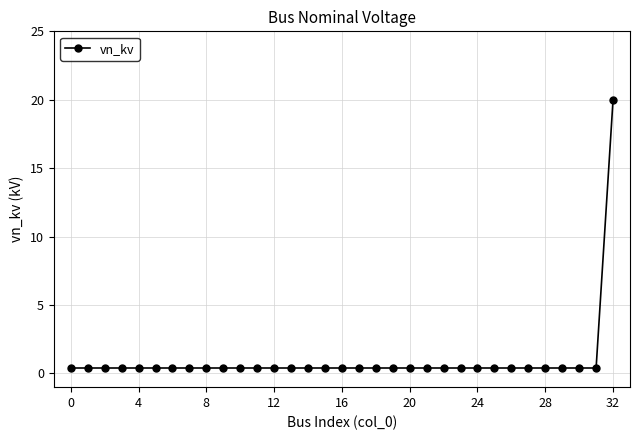

What is the greatest value displayed?

20.0